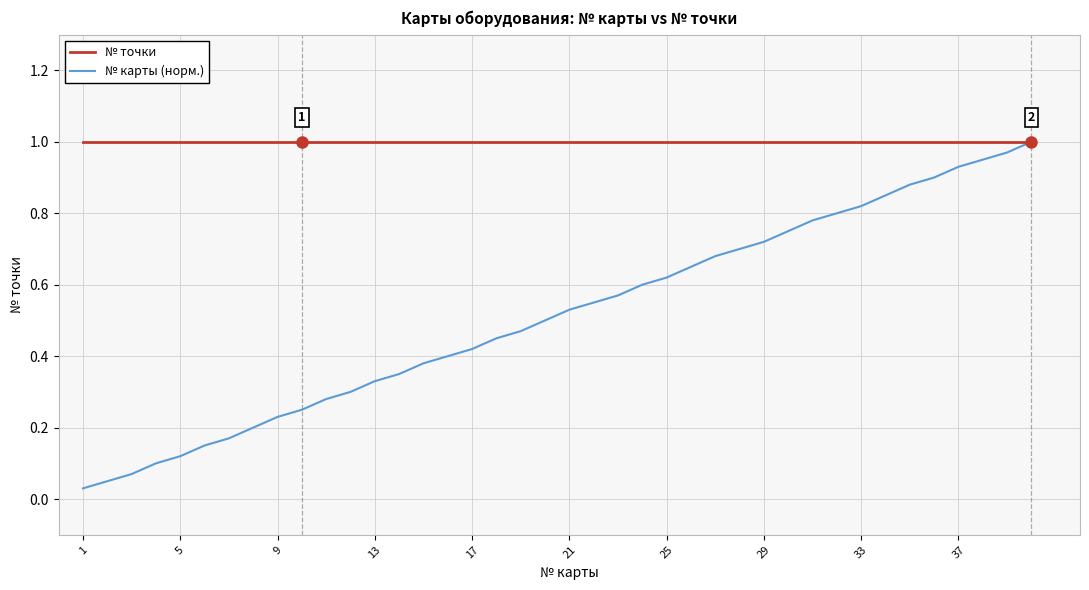

Is this an area chart (filled region under the line)?

No